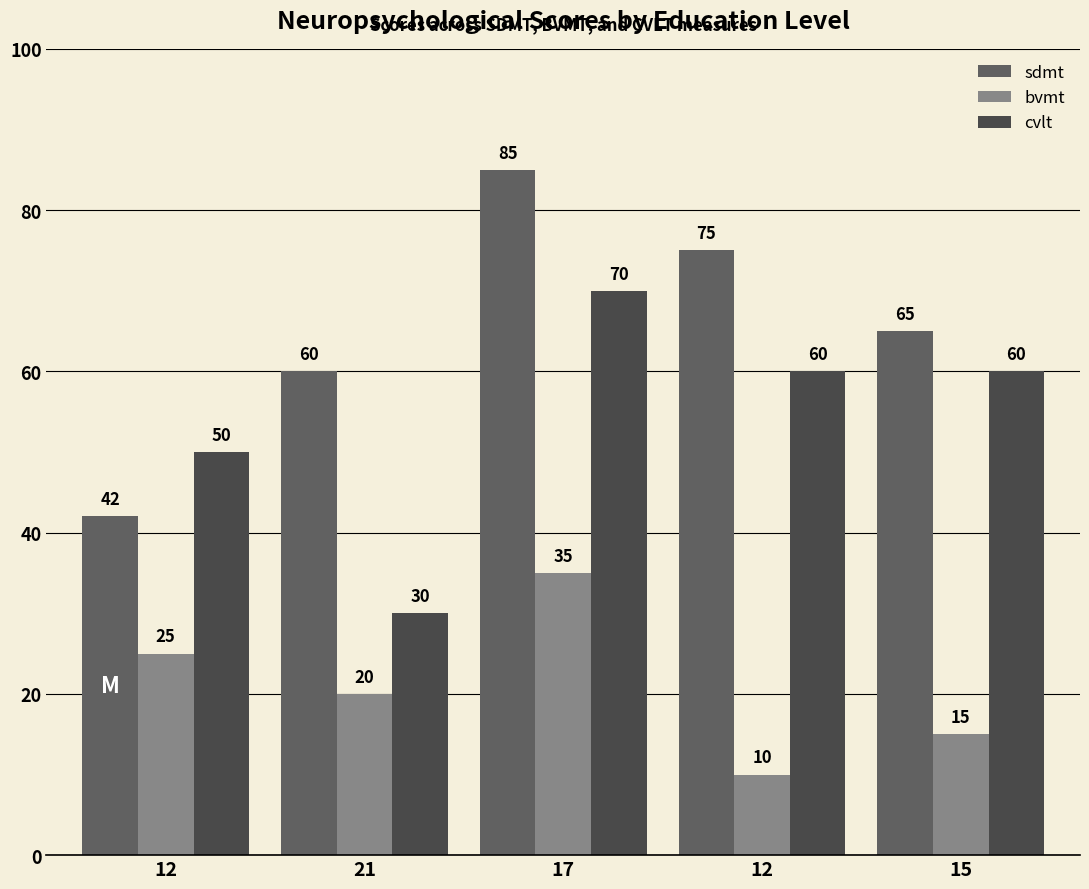

Rank the series by their average value, from lowest to highest.

bvmt, cvlt, sdmt